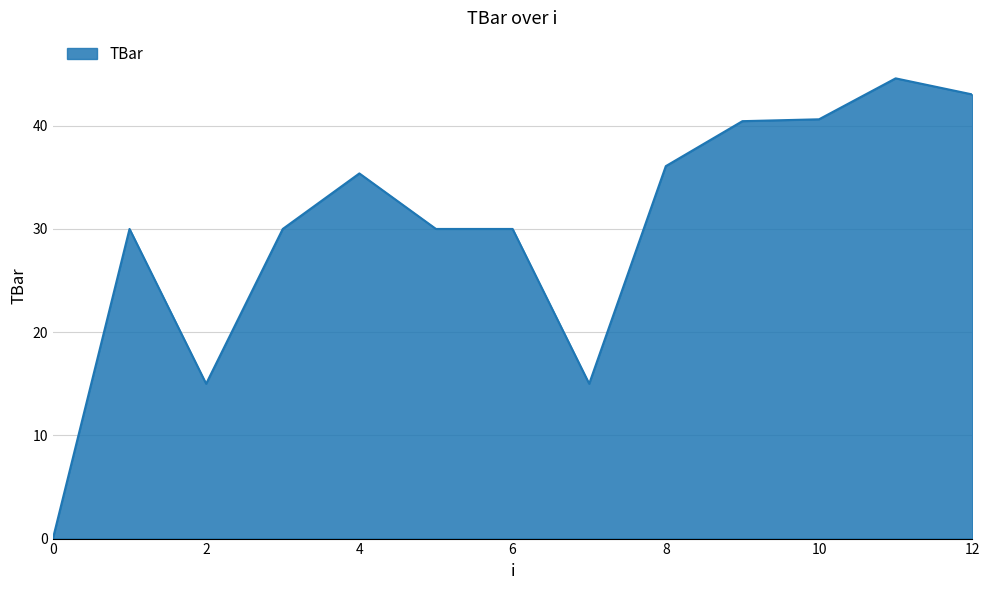

What is the greatest value displayed?

44.6